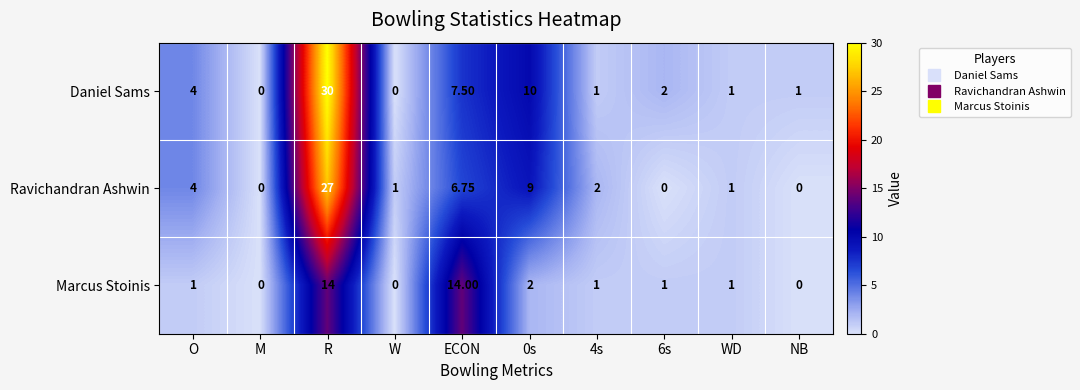

Rank the series by their average value, from lowest to highest.

Marcus Stoinis, Ravichandran Ashwin, Daniel Sams